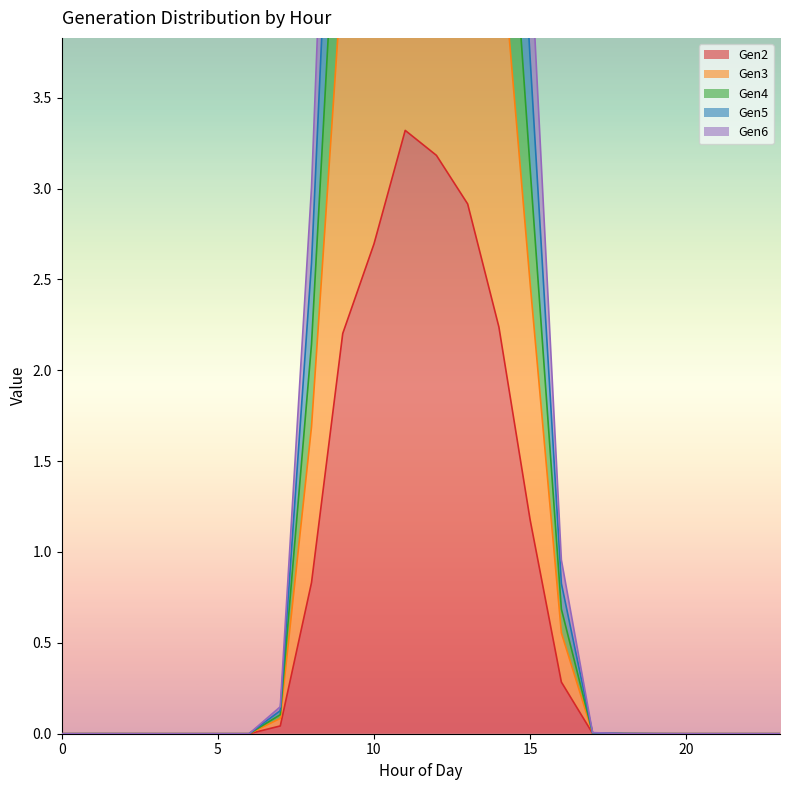

True or false: Gen4 has a value of 0.0 at 20.

True